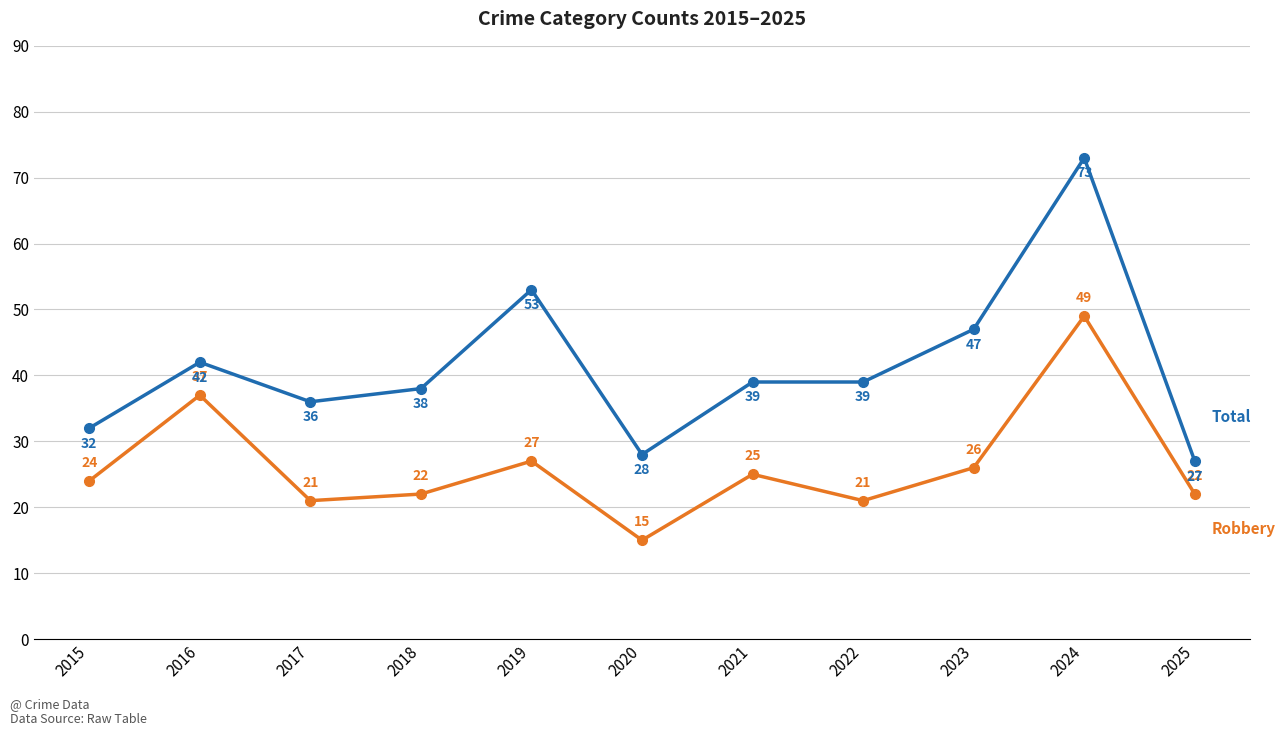

What is the difference between the highest and lowest values at 2018?

16